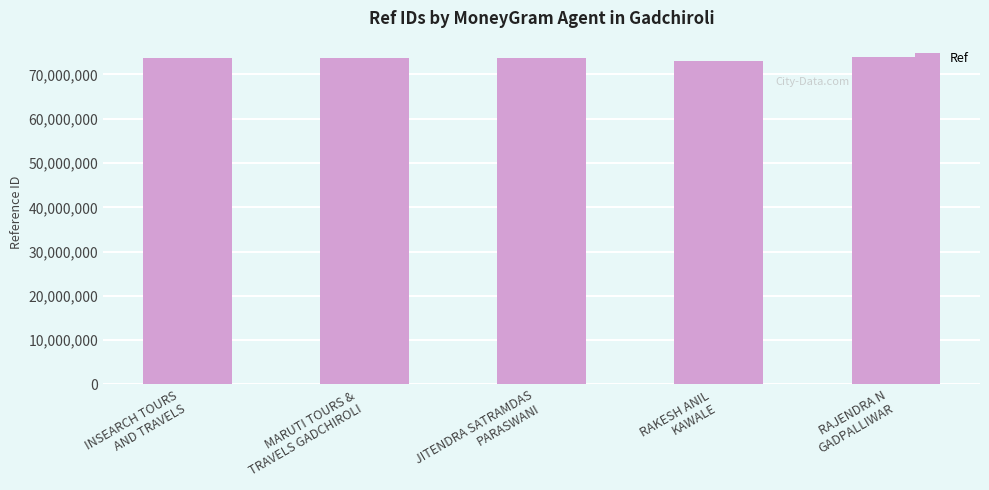

What is the minimum value shown in the chart?

72964611